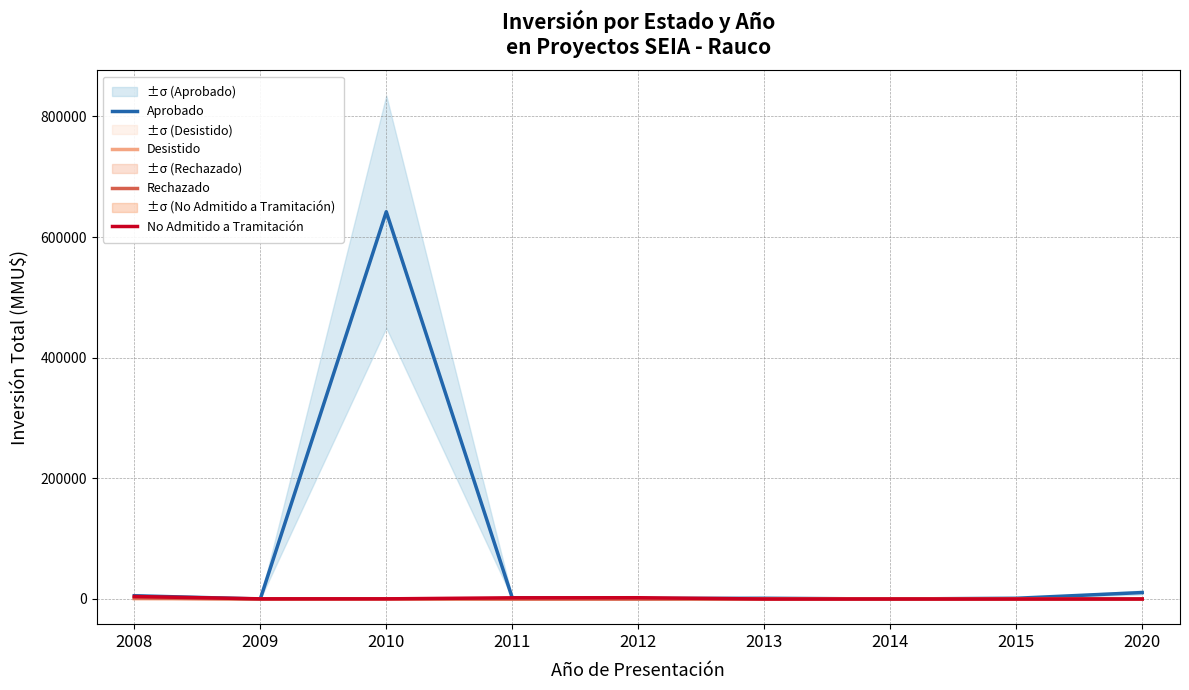

What is the value of the Aprobado point at the 3rd from the left?

642004